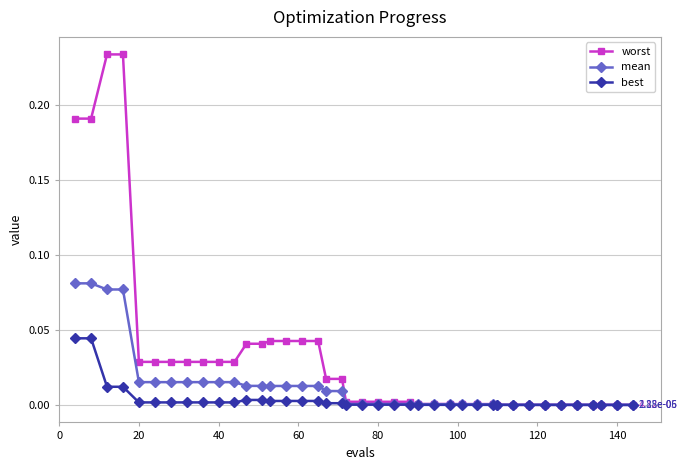

How many categories are shown in the chart?

40